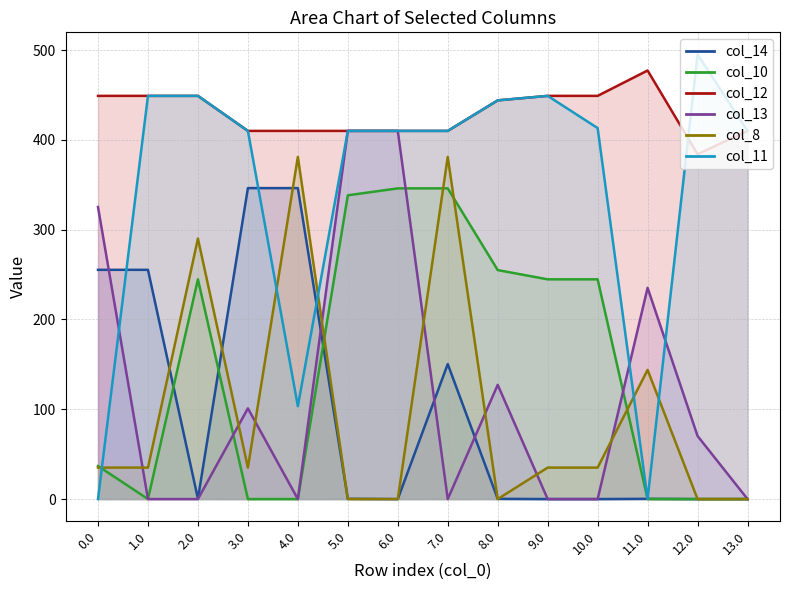

Reading left to right, extract all data points from this chart.

col_14: 0.0=255.3	1.0=255.3	2.0=0.3	3.0=346.3	4.0=346.3	5.0=0.3	6.0=0.0	7.0=150.4	8.0=0.3	9.0=0.0	10.0=0.0	11.0=0.3	12.0=0.0	13.0=0.0
col_10: 0.0=36.8	1.0=0.0	2.0=244.7	3.0=0.0	4.0=0.0	5.0=338.3	6.0=346.0	7.0=346.0	8.0=255.0	9.0=244.7	10.0=244.7	11.0=0.0	12.0=0.0	13.0=0.0
col_12: 0.0=449.0	1.0=449.0	2.0=449.0	3.0=410.0	4.0=410.0	5.0=410.0	6.0=410.0	7.0=410.0	8.0=444.0	9.0=449.0	10.0=449.0	11.0=477.2	12.0=384.0	13.0=410.0
col_13: 0.0=325.2	1.0=0.0	2.0=0.0	3.0=101.0	4.0=0.0	5.0=410.0	6.0=410.0	7.0=0.0	8.0=127.2	9.0=0.0	10.0=0.0	11.0=235.2	12.0=70.2	13.0=0.0
col_8: 0.0=35.0	1.0=35.0	2.0=290.0	3.0=35.0	4.0=381.0	5.0=0.0	6.0=0.0	7.0=381.0	8.0=0.0	9.0=35.0	10.0=35.0	11.0=143.8	12.0=0.0	13.0=0.0
col_11: 0.0=0.0	1.0=449.0	2.0=449.0	3.0=410.0	4.0=103.4	5.0=410.0	6.0=410.0	7.0=410.0	8.0=444.0	9.0=449.0	10.0=413.1	11.0=0.0	12.0=495.0	13.0=410.0